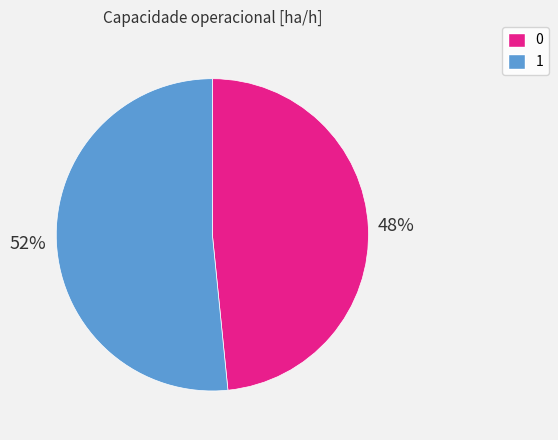

To the nearest percent, what is the average slice percentage?

50%